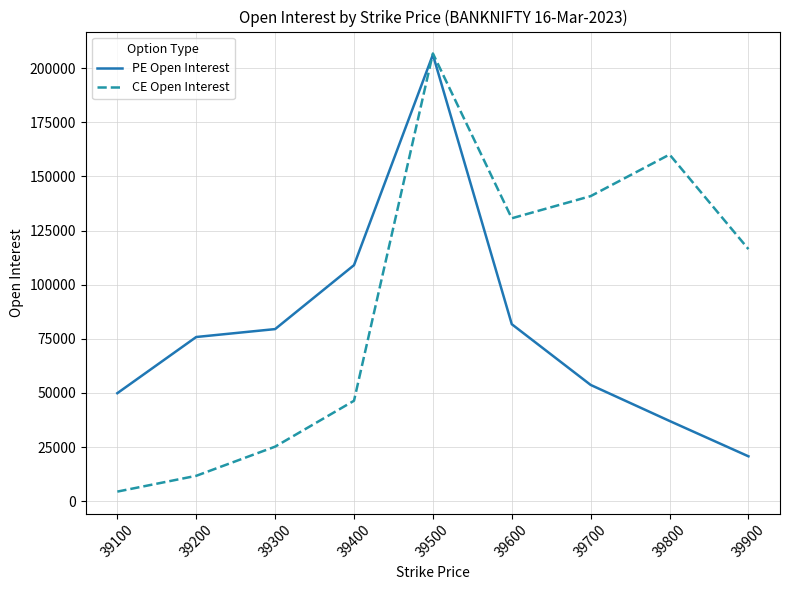

What is the difference between the second highest and minimum values in the PE Open Interest series?

88286